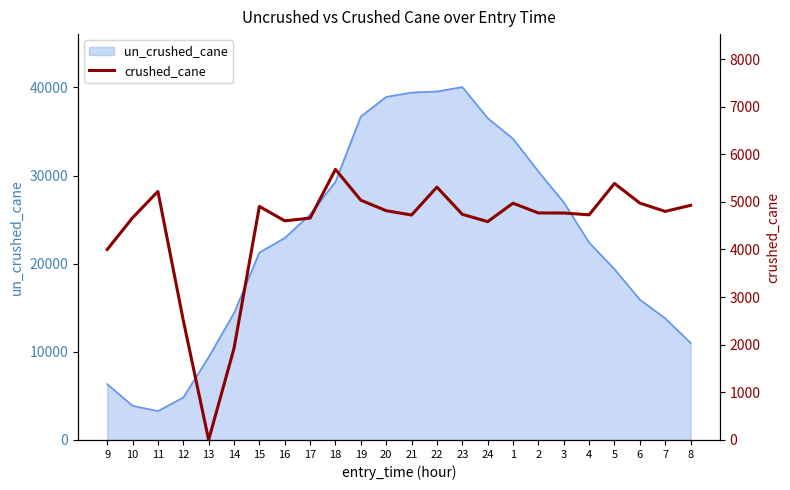

Which label corresponds to the smallest value in the chart?

13